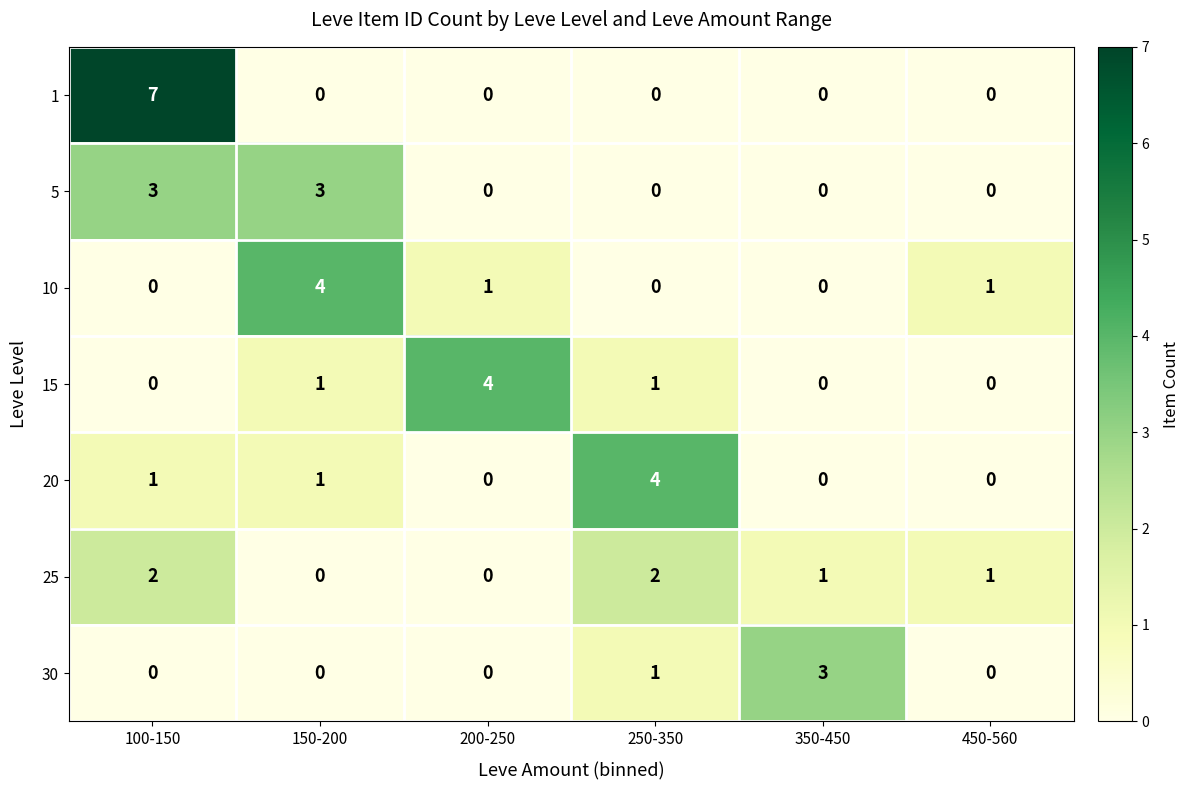

True or false: 5 has a value of 0 at 200-250.

True